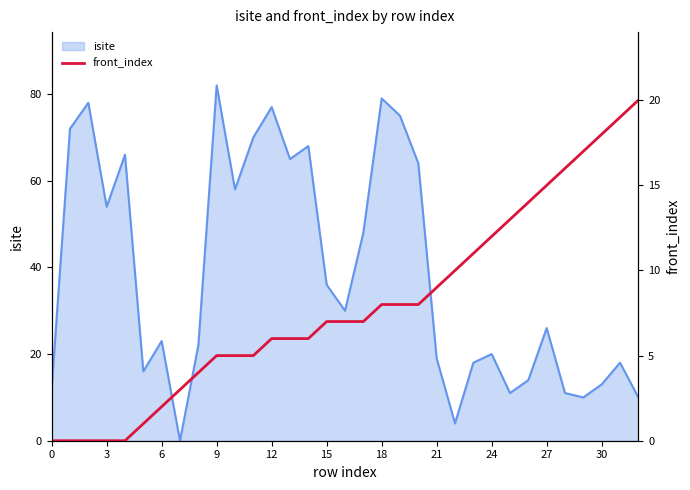

At which label does the data first exceed 7?

18